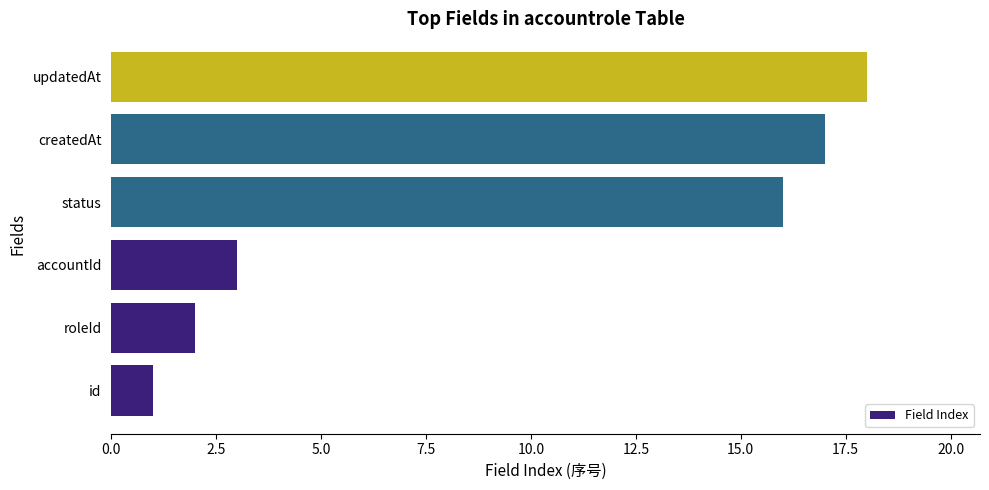

Is it true that the value at status is 5?

False